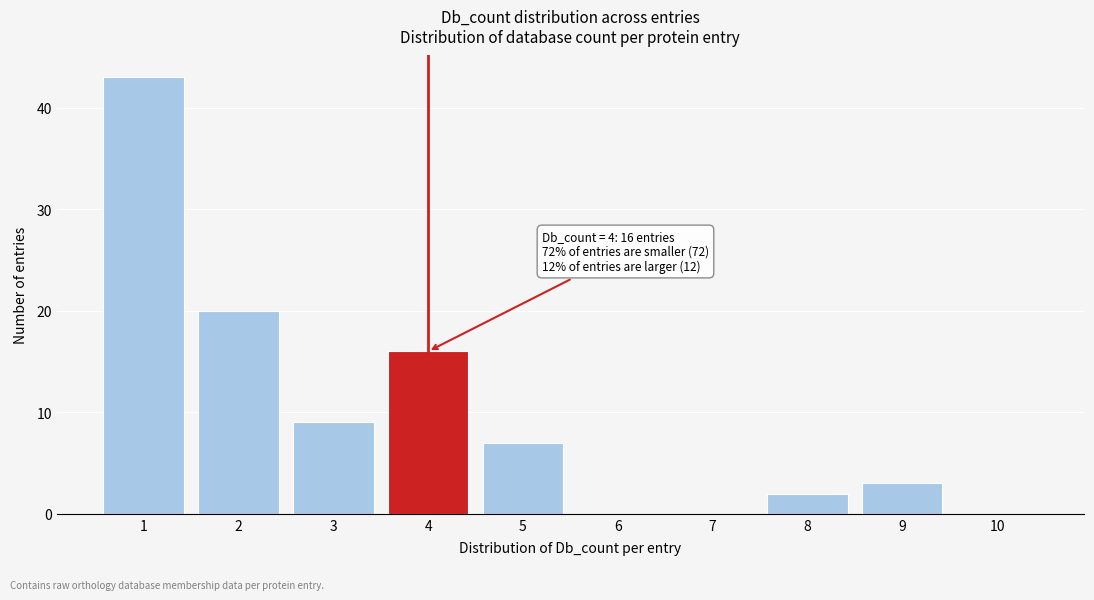

Which range on the x-axis has the tallest bar?

0.5 to 1.5